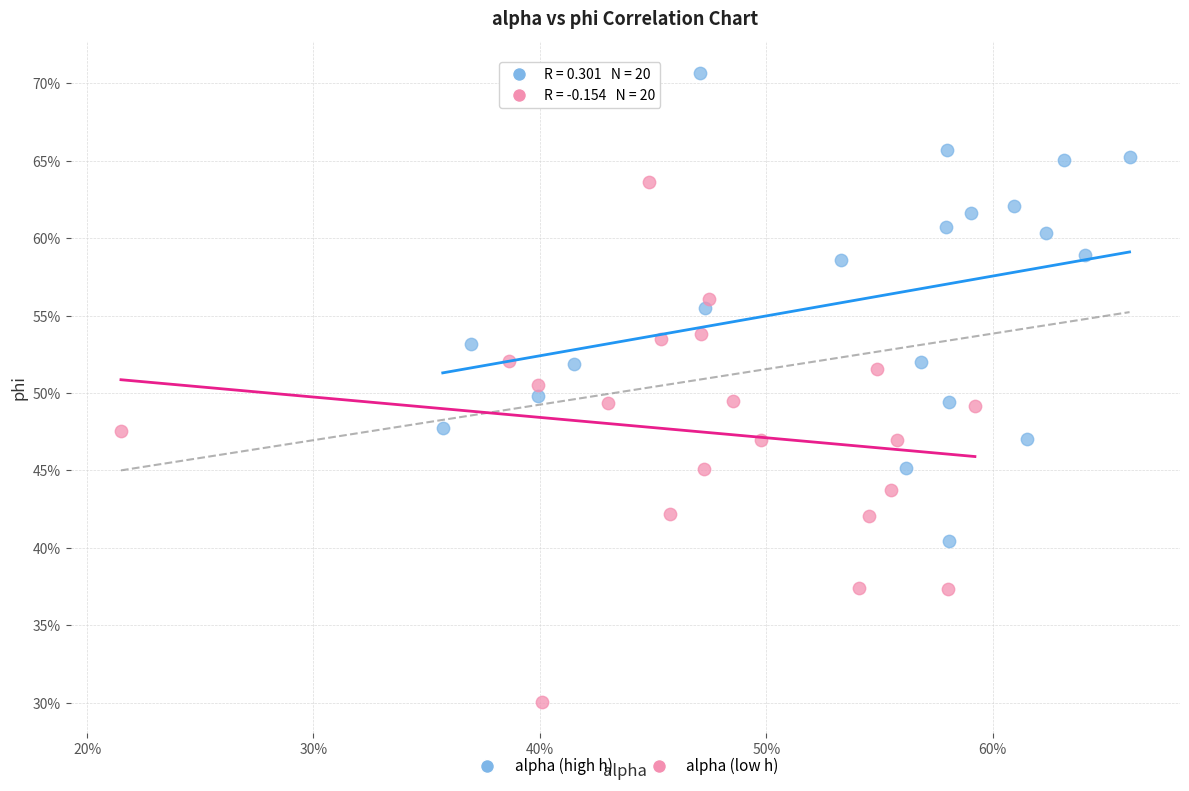

Which series has the largest Y range (max minus min)?

alpha (low h)